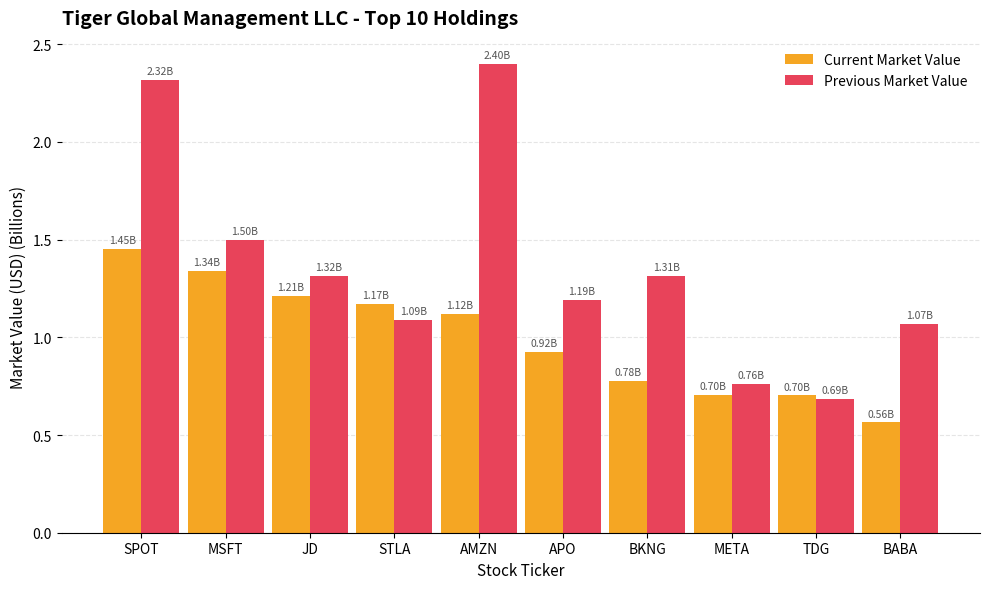

Which category has the lowest value across all series?

BABA